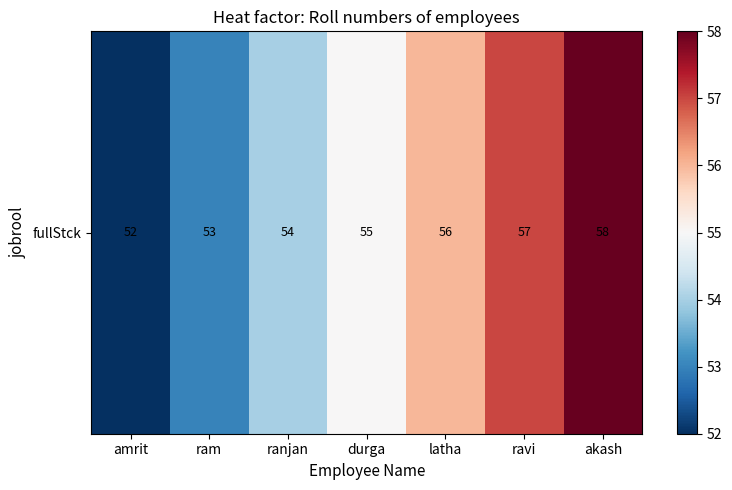

What is the minimum value shown in the chart?

52